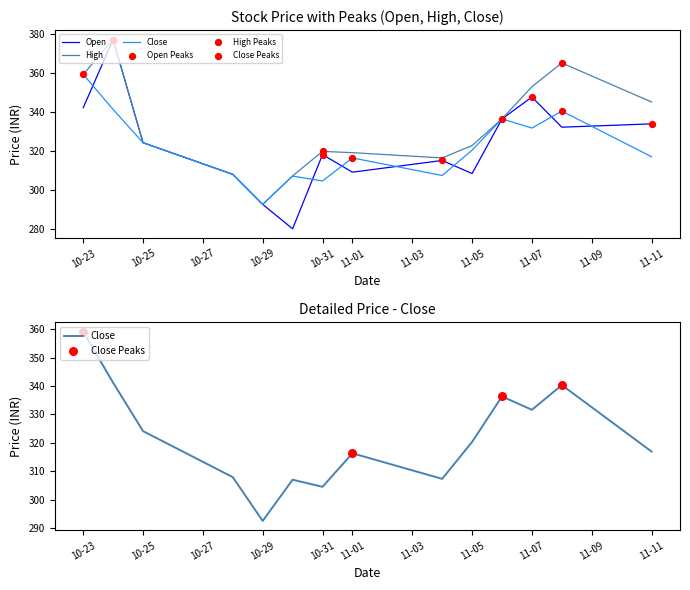

Which series contains the lowest Y value?

Open